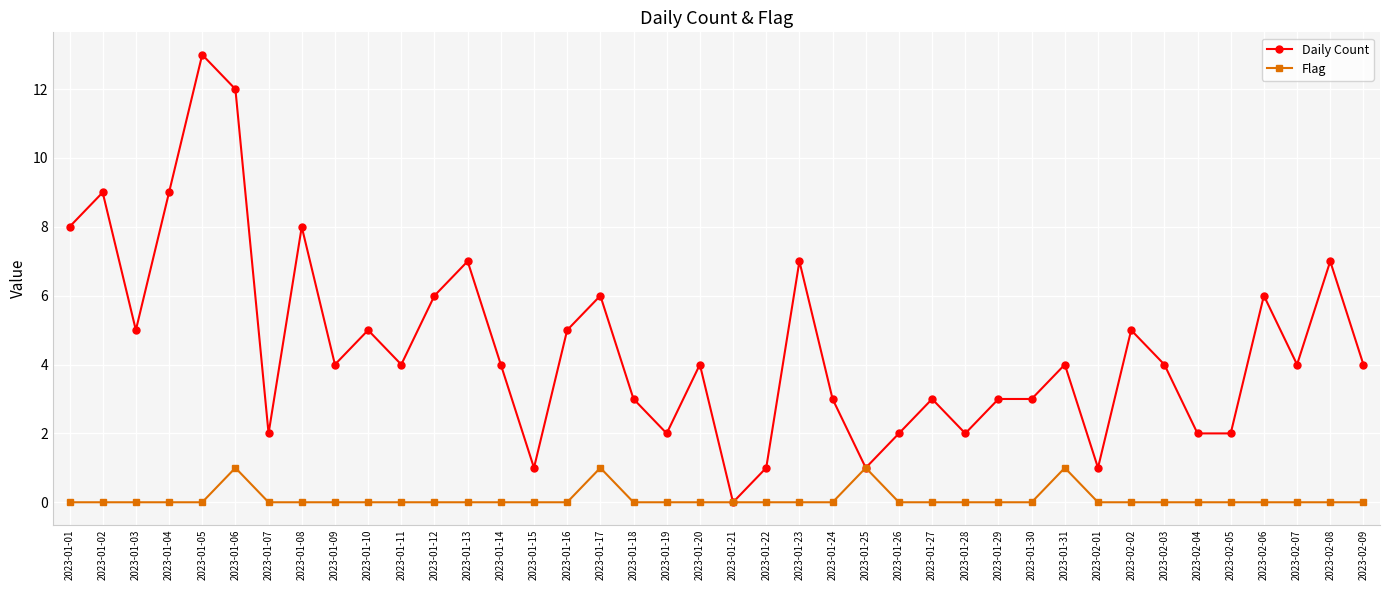

Is it true that Flag equals 0 at 2023-01-28?

True